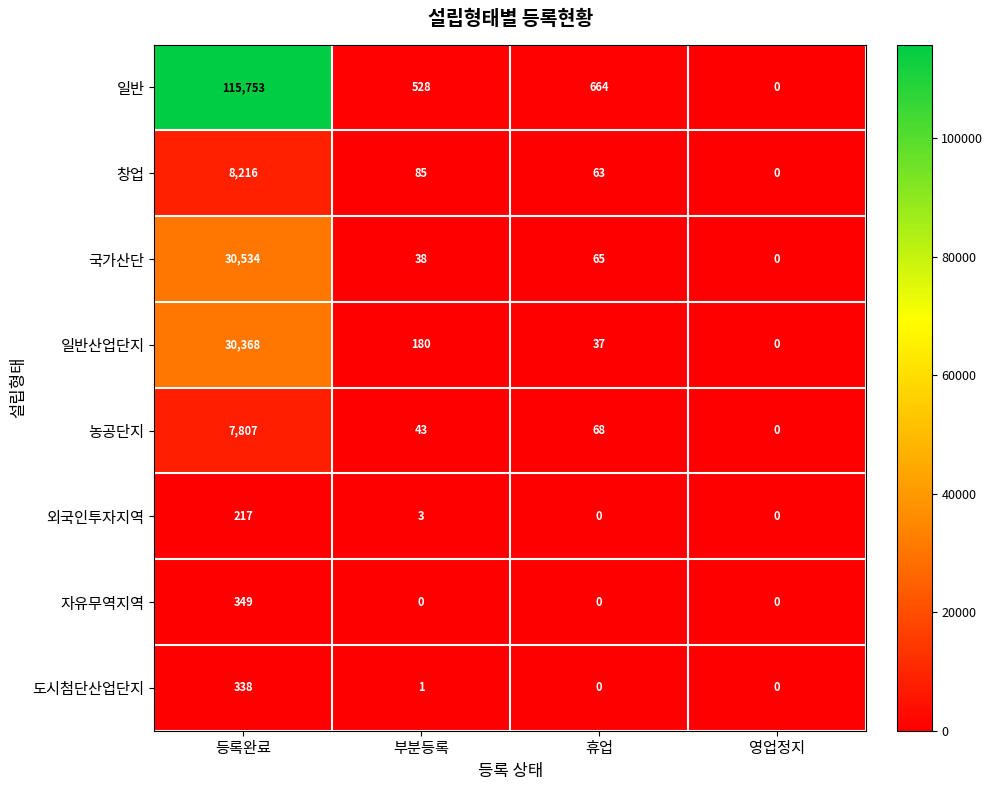

What is the sum of all 국가산단 values?

30637